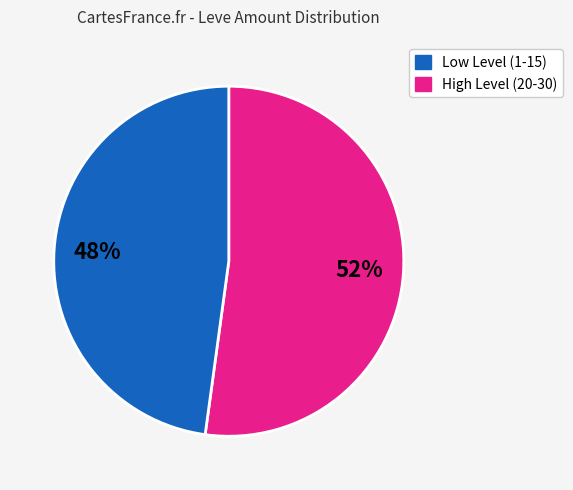

Does any single category account for the majority?

Yes